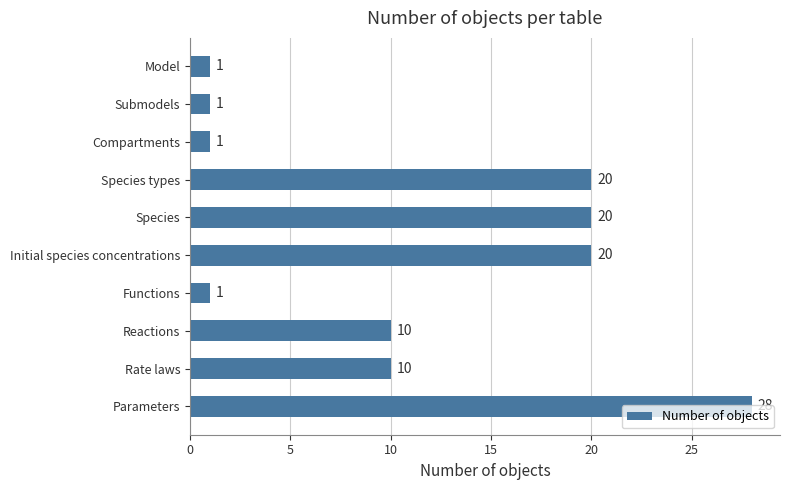

Between Parameters and Submodels, which is larger?

Parameters